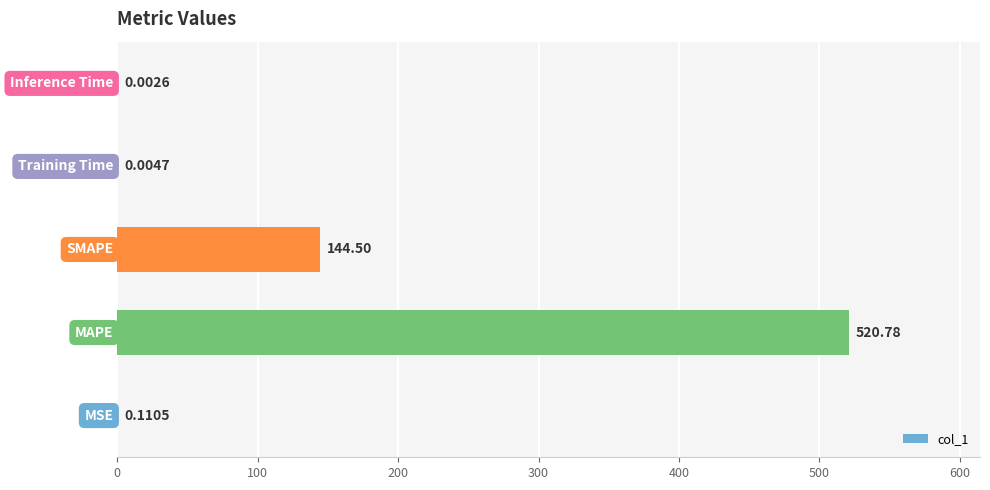

What is the sum of all values?

665.4